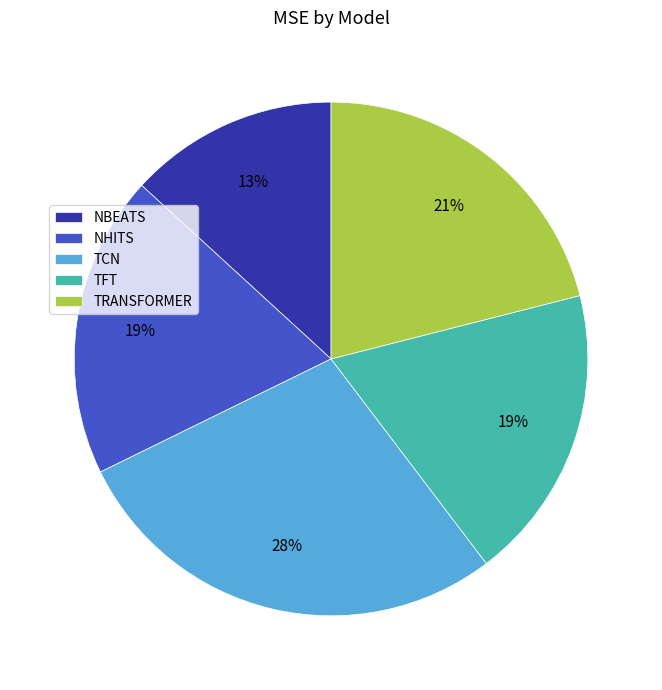

What is the ratio of the value at NHITS to the value at TRANSFORMER?

0.9